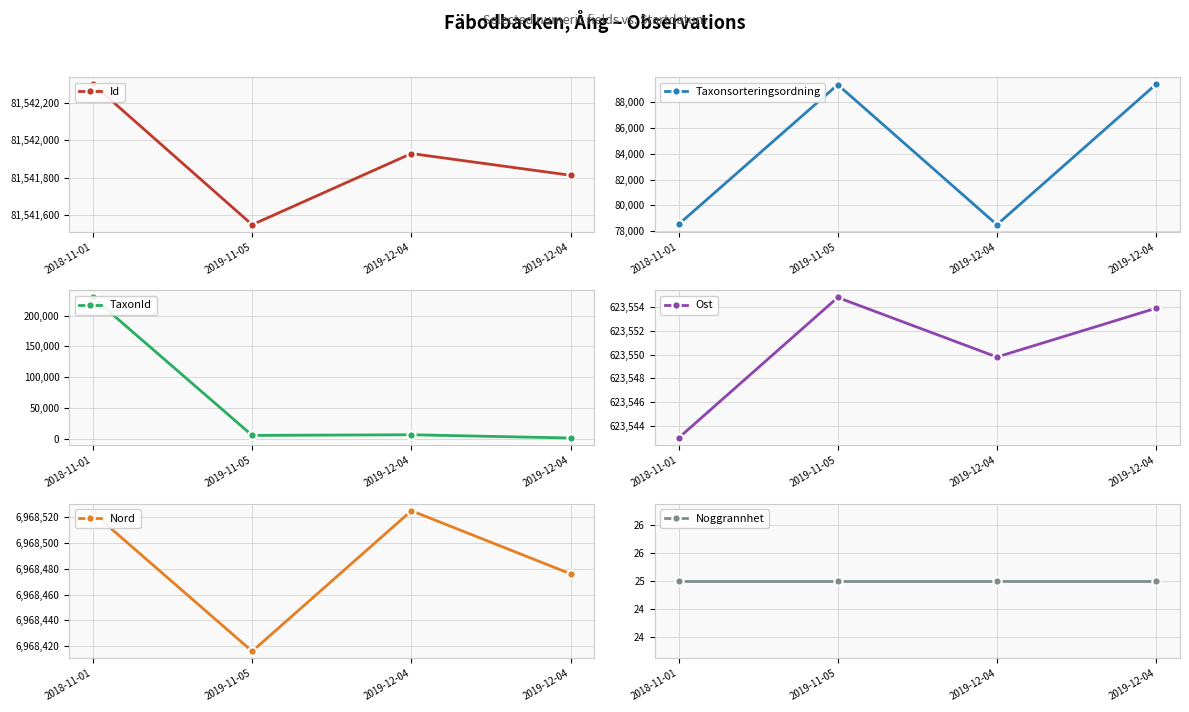

Which series changed the most between 2018-11-01 and 2019-11-05?

TaxonId